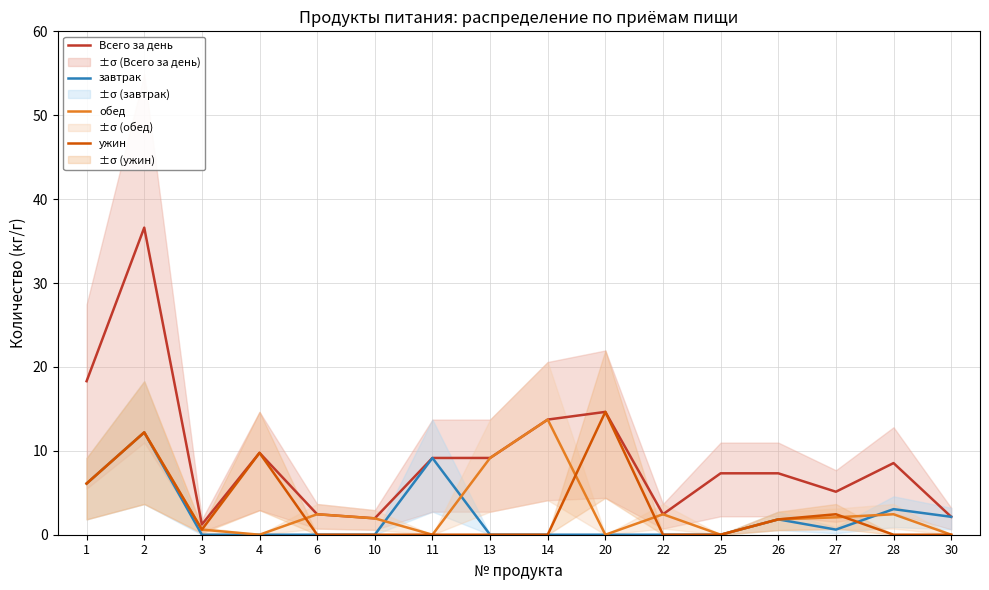

Does the chart display data point markers on the line(s)?

No